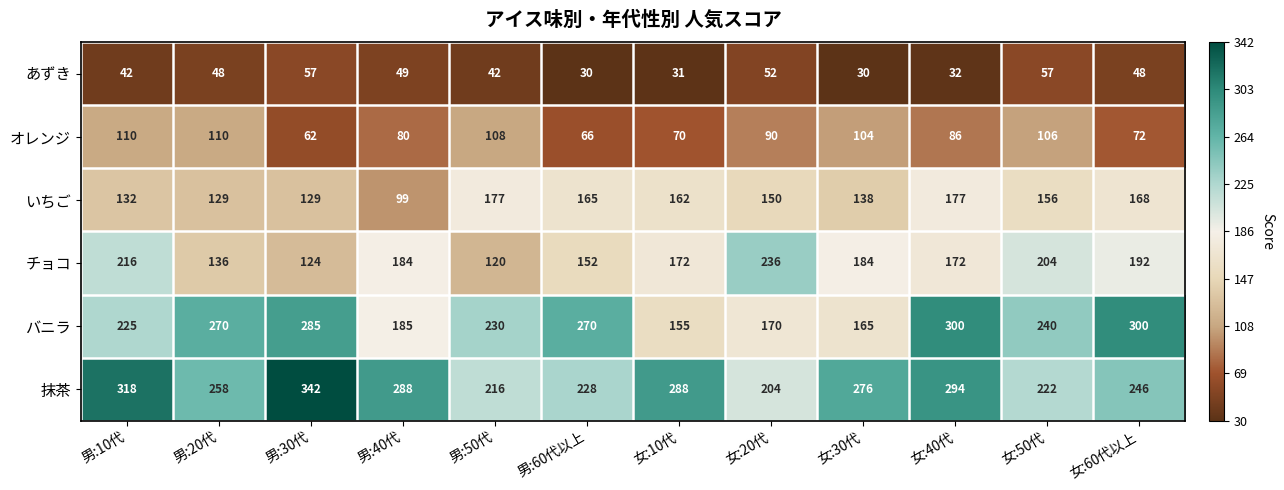

The オレンジ series shows 80 at 男:40代. True or false?

True